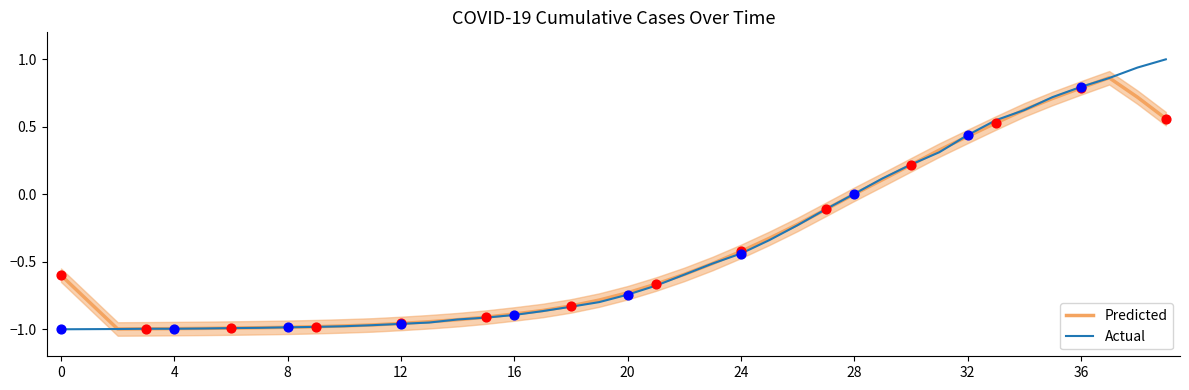

Is the value of Predicted at 10 greater than the value of Actual at 14?

No